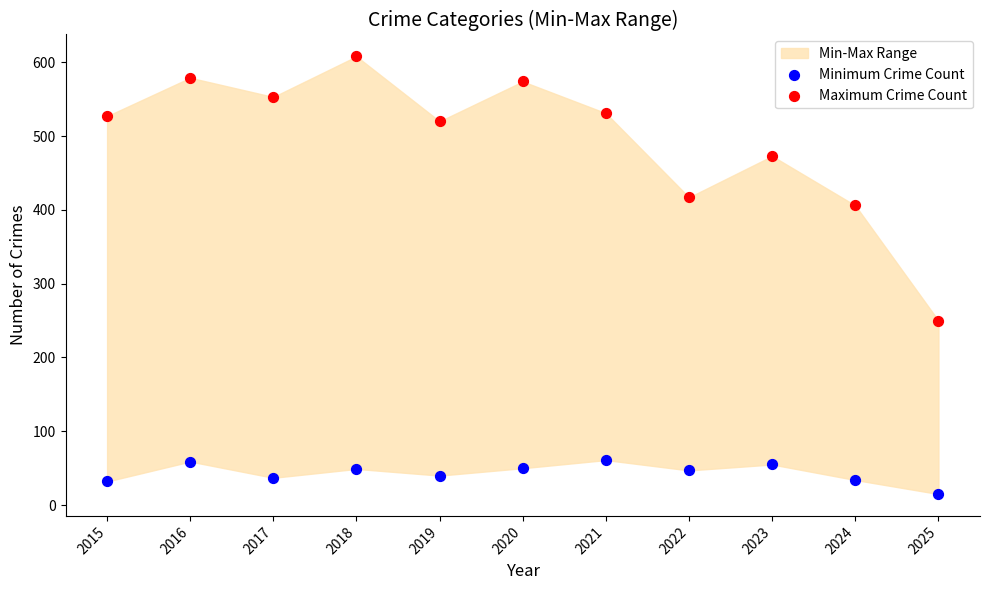

Across all data points, what is the range of Y values (max minus min)?

593